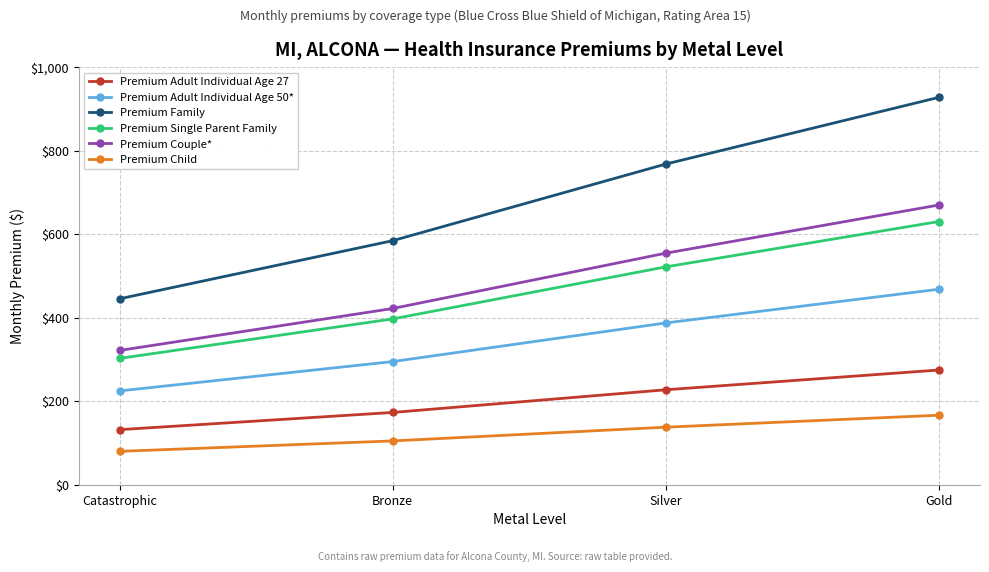

How many data points in Premium Adult Individual Age 50* are less than 387?

2